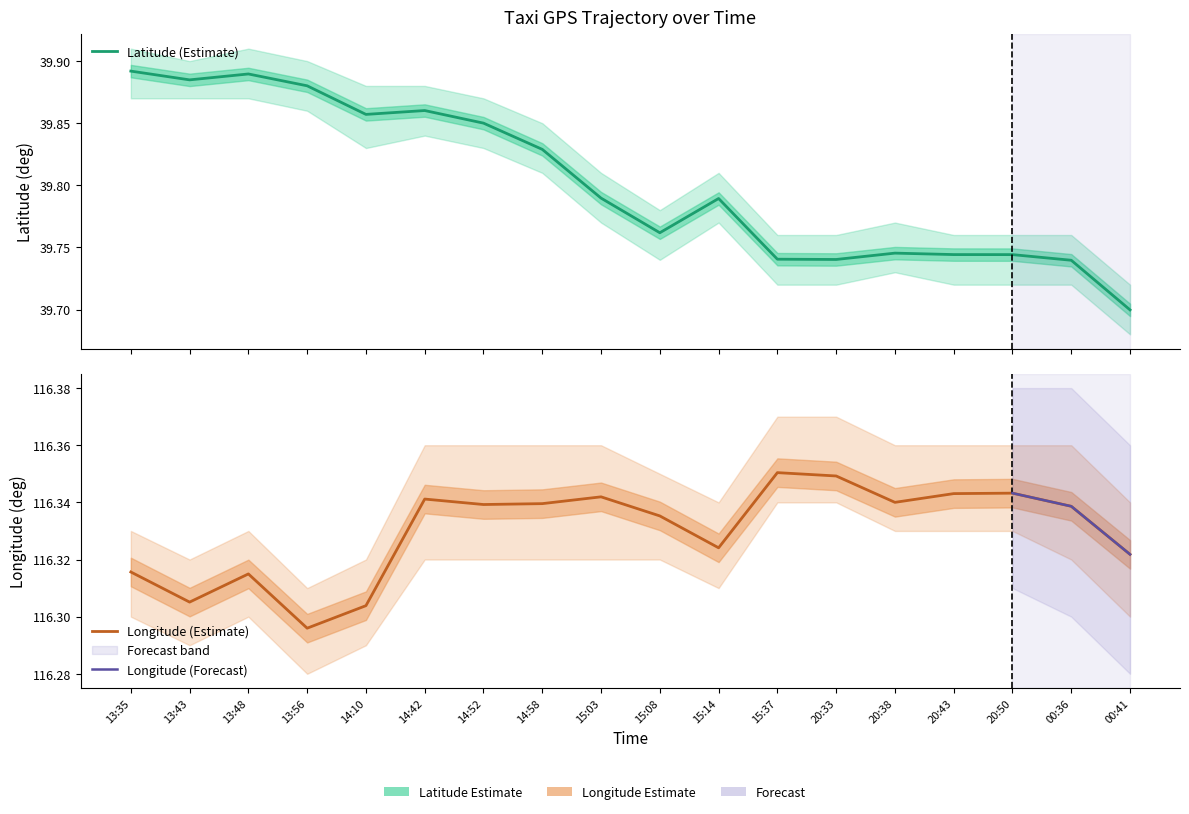

At which category is the sum across all series the highest?

13:35